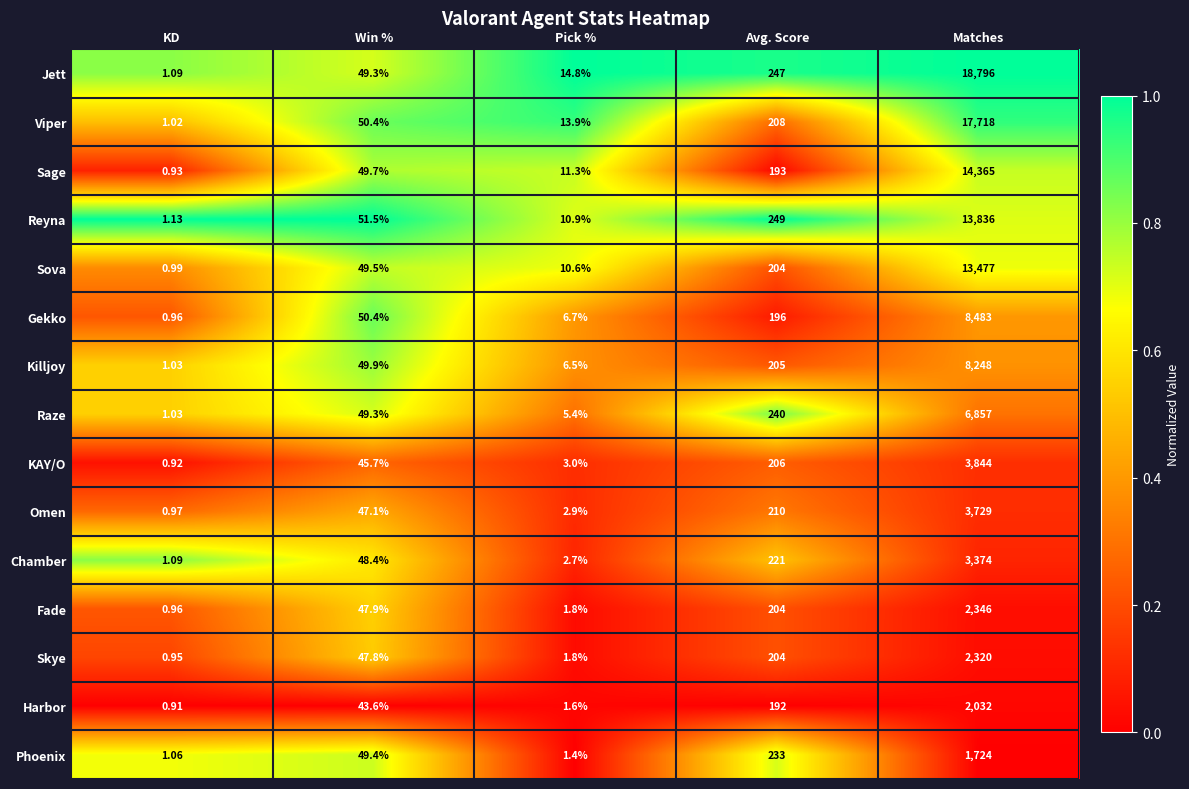

Which series has the largest range (max minus min)?

Jett